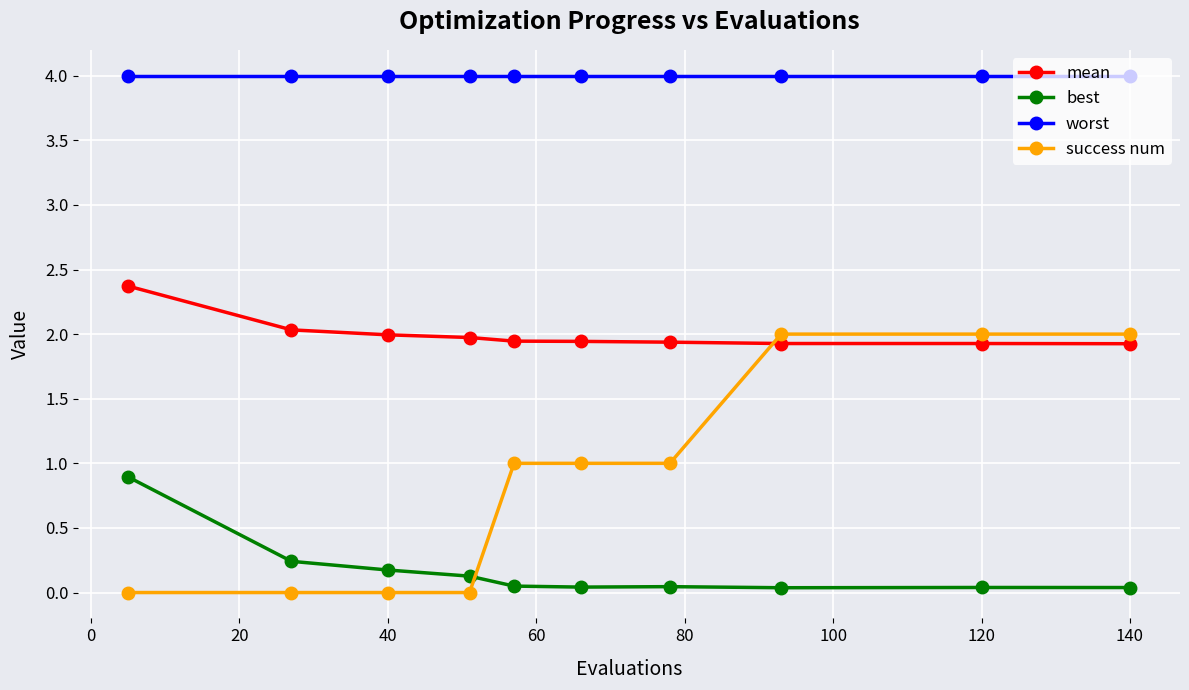

What is the sum of all best values?

1.7